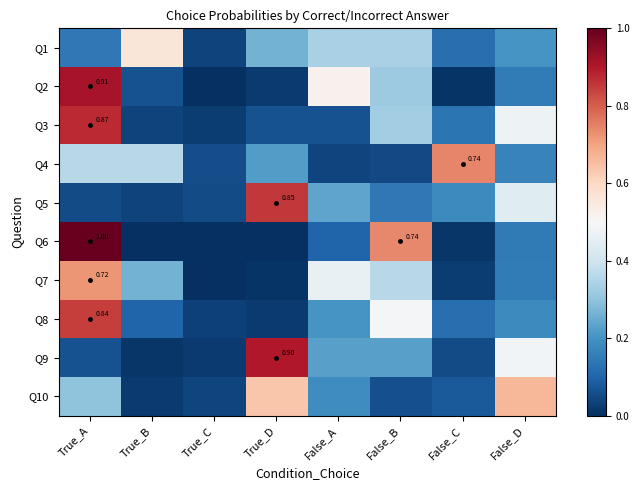

At which category is the sum across all series the highest?

True_A